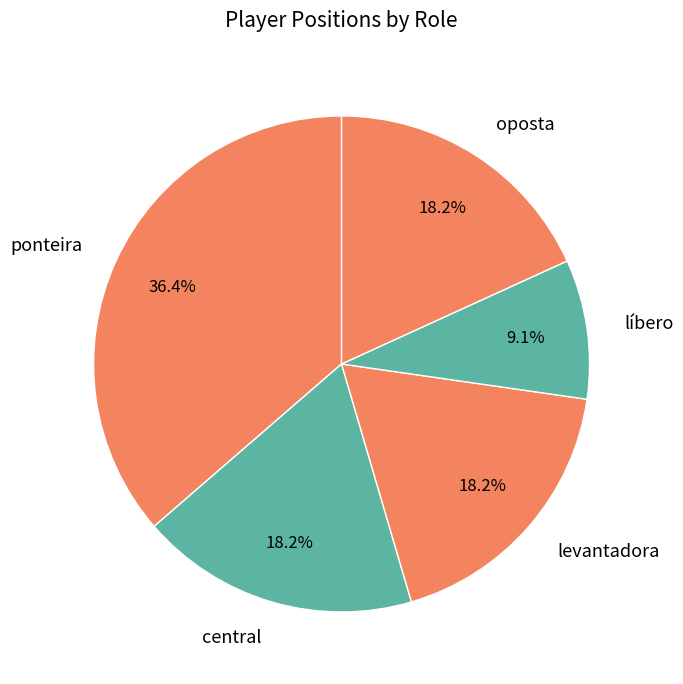

What percentage is the levantadora slice, to the nearest percent?

18%